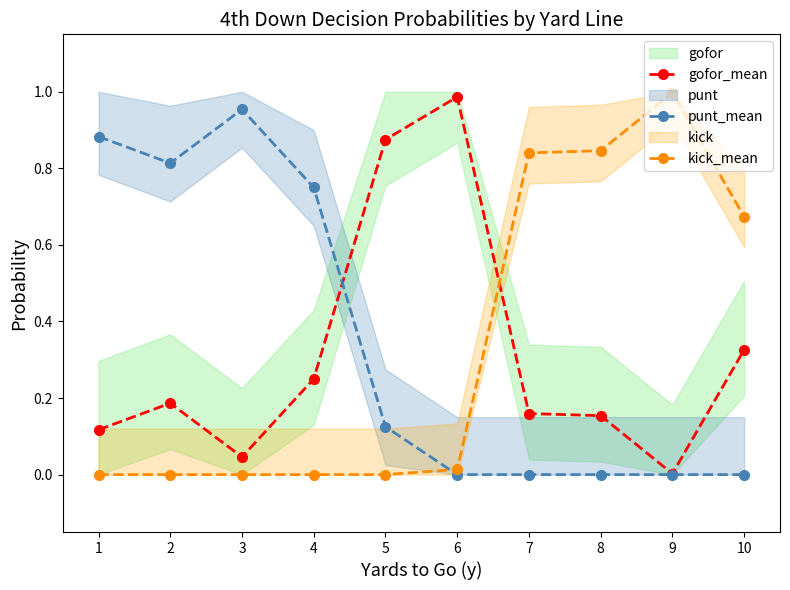

What is the sum of all gofor_mean values?

3.1